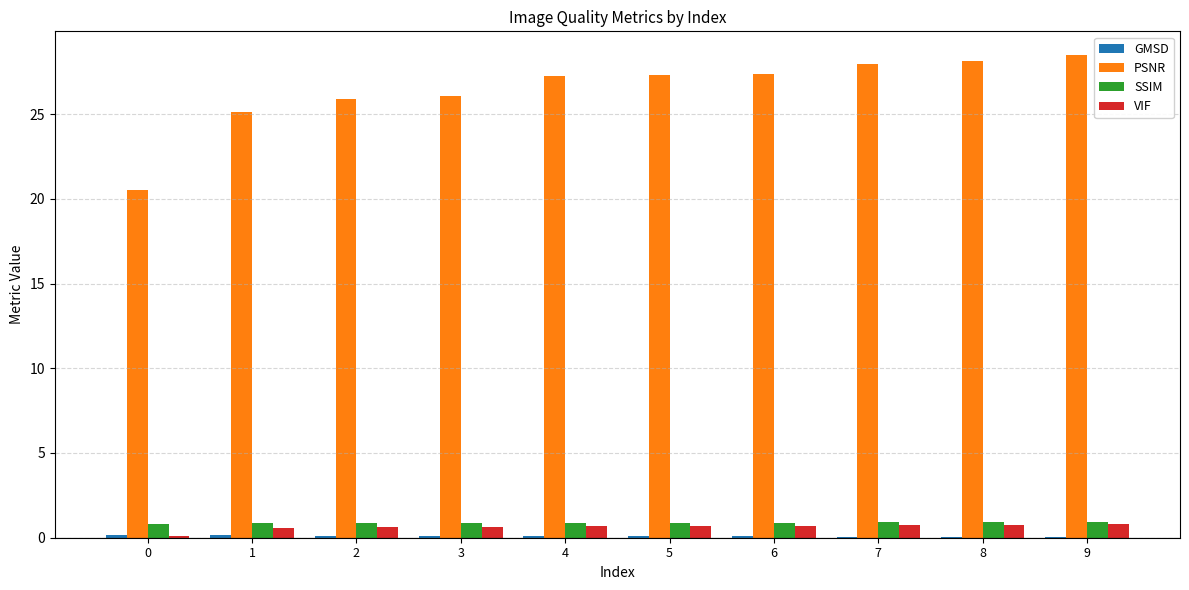

Which series has the largest total across all categories?

PSNR